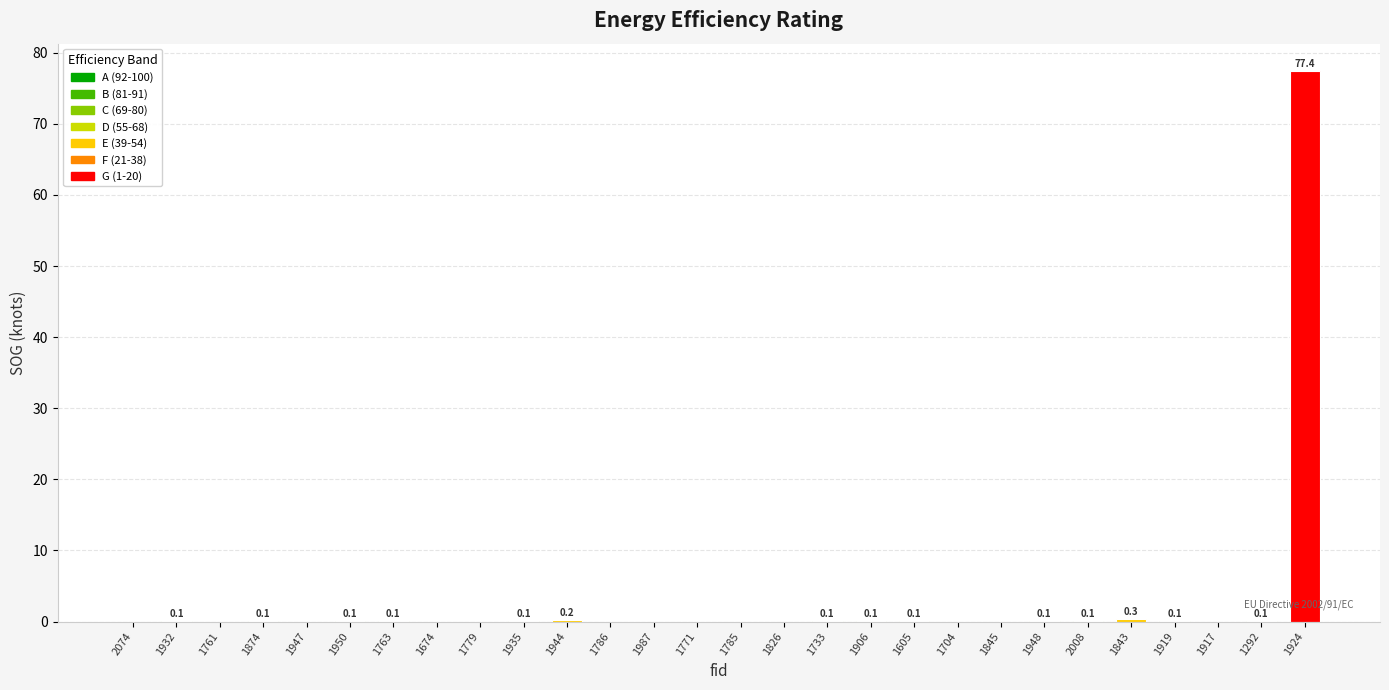

What is the sum of the values at 1924 and 1786?

77.4